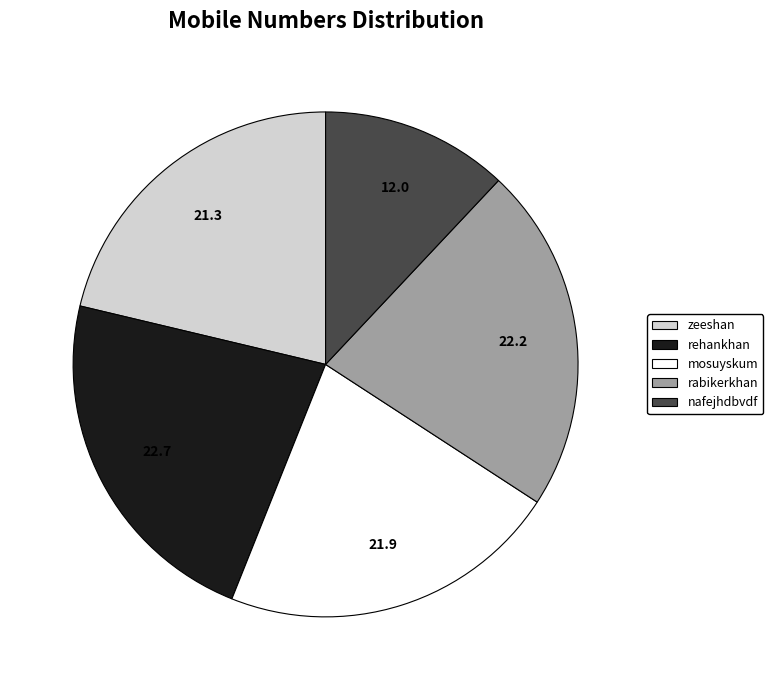

How many segments does this pie chart have?

5